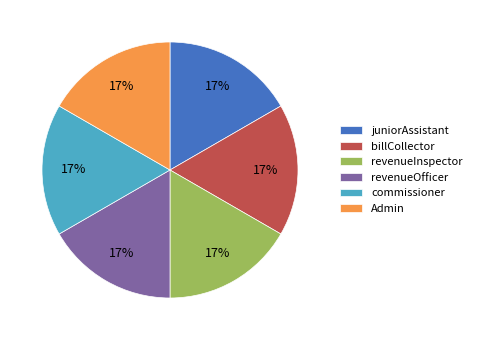

What is the ratio of the value at commissioner to the value at revenueInspector?

1.0